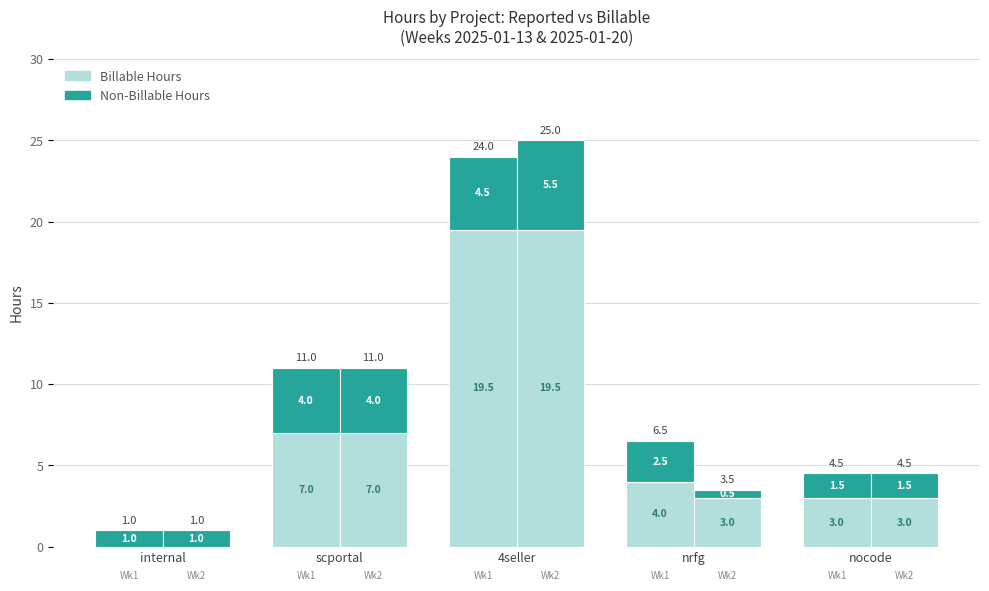

True or false: Non-Billable Hours has a value of 2.5 at nocode.

False